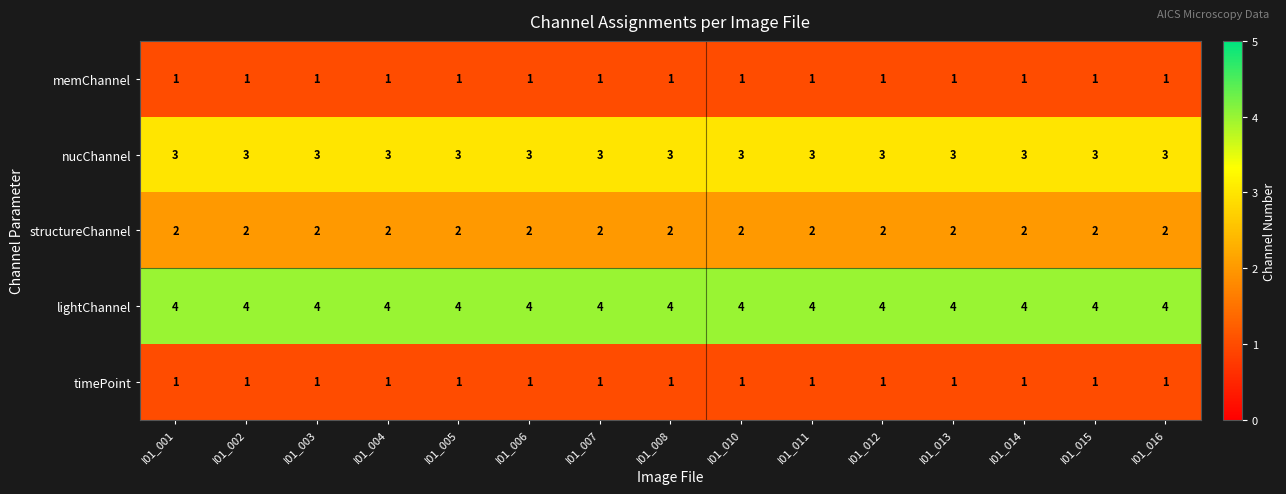

What is the lowest value of the lightChannel series?

4